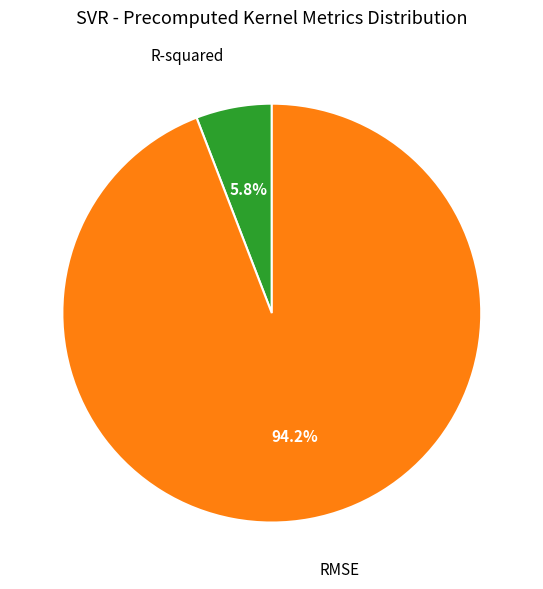

How many segments does this pie chart have?

2